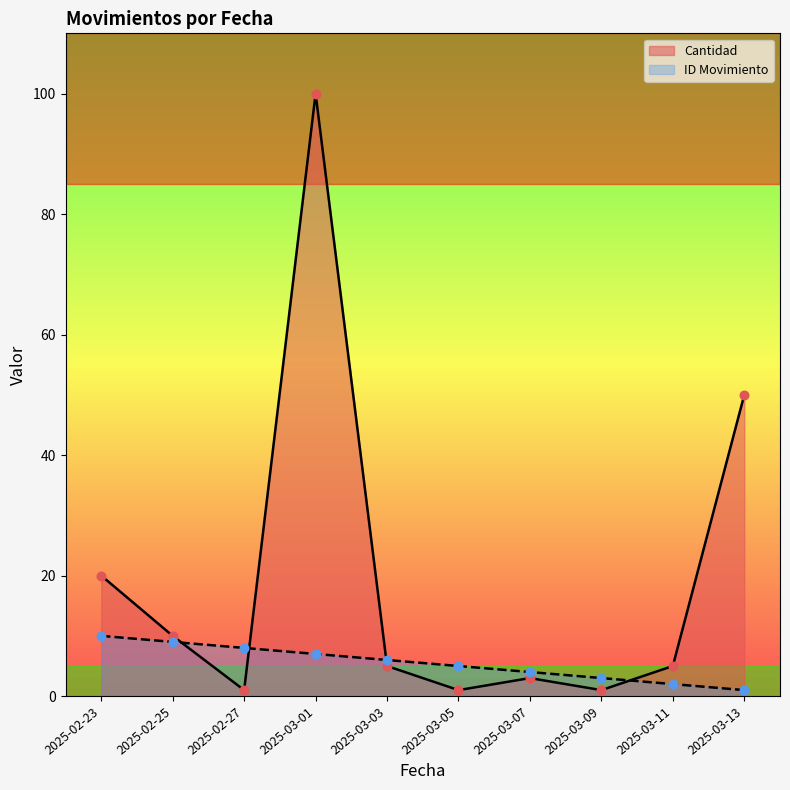

Between 2025-02-25 and 2025-03-05, which series saw the biggest shift?

Cantidad